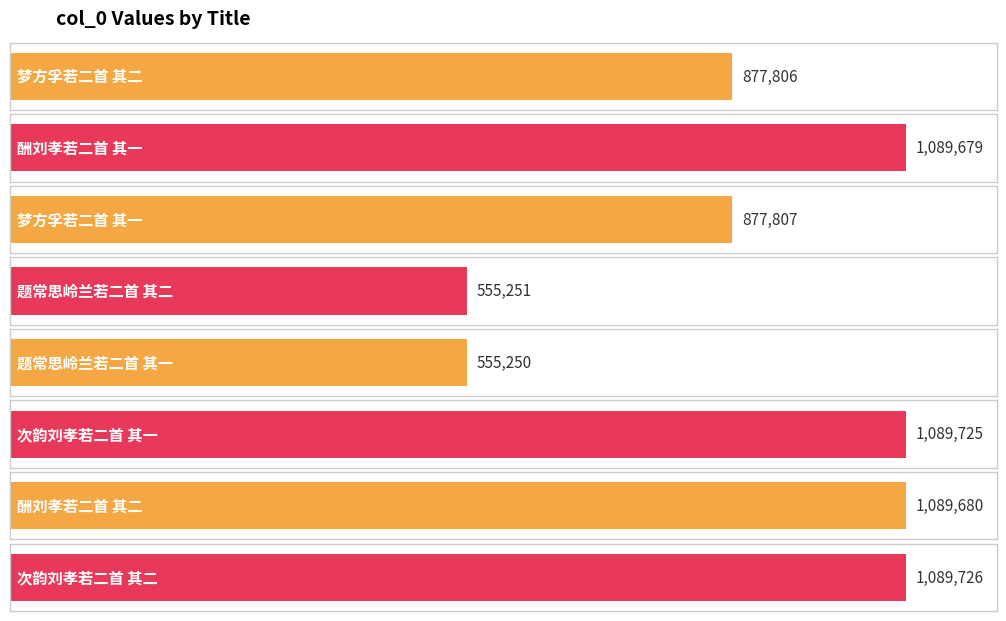

Rank the categories by value from lowest to highest.

题常思岭兰若二首 其一, 题常思岭兰若二首 其二, 梦方孚若二首 其二, 梦方孚若二首 其一, 酬刘孝若二首 其一, 酬刘孝若二首 其二, 次韵刘孝若二首 其一, 次韵刘孝若二首 其二